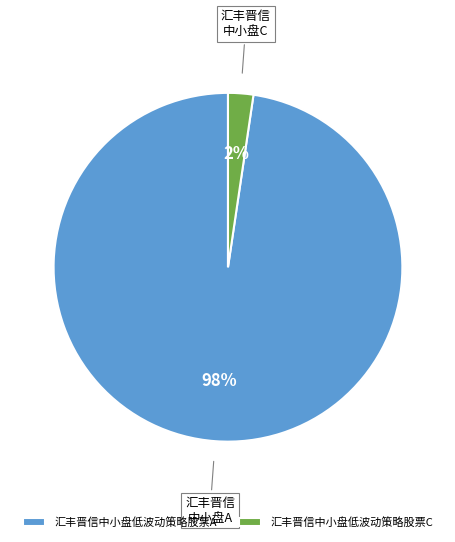

Which category has the smallest portion of the pie?

汇丰晋信中小盘低波动策略股票C